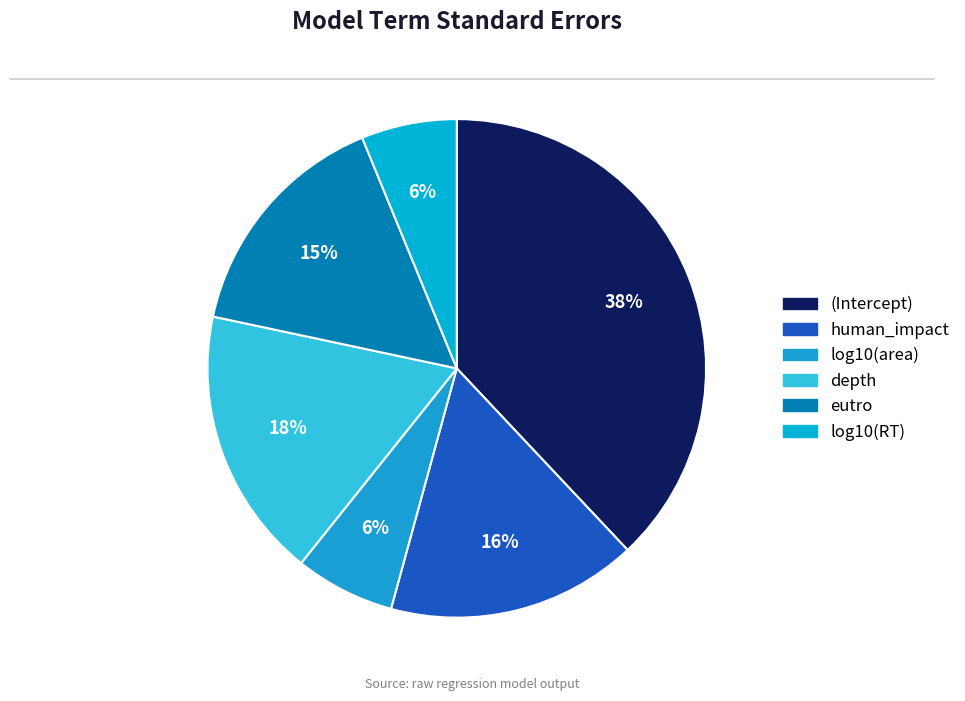

The eutro slice represents 15% of the pie. True or false?

True